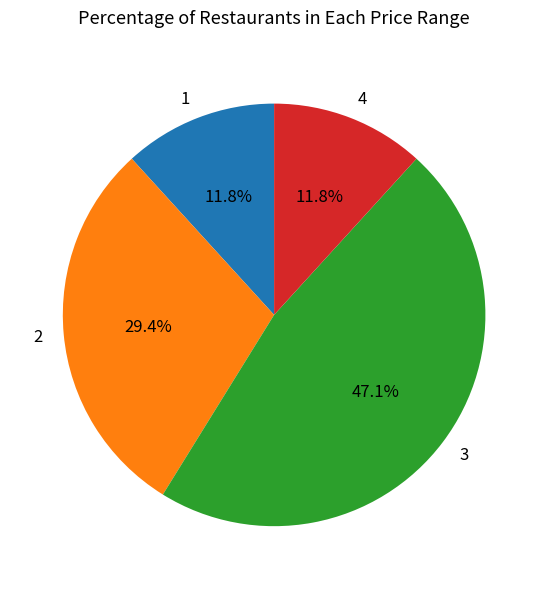

To the nearest percent, what is the combined percentage of 3 and 4?

59%